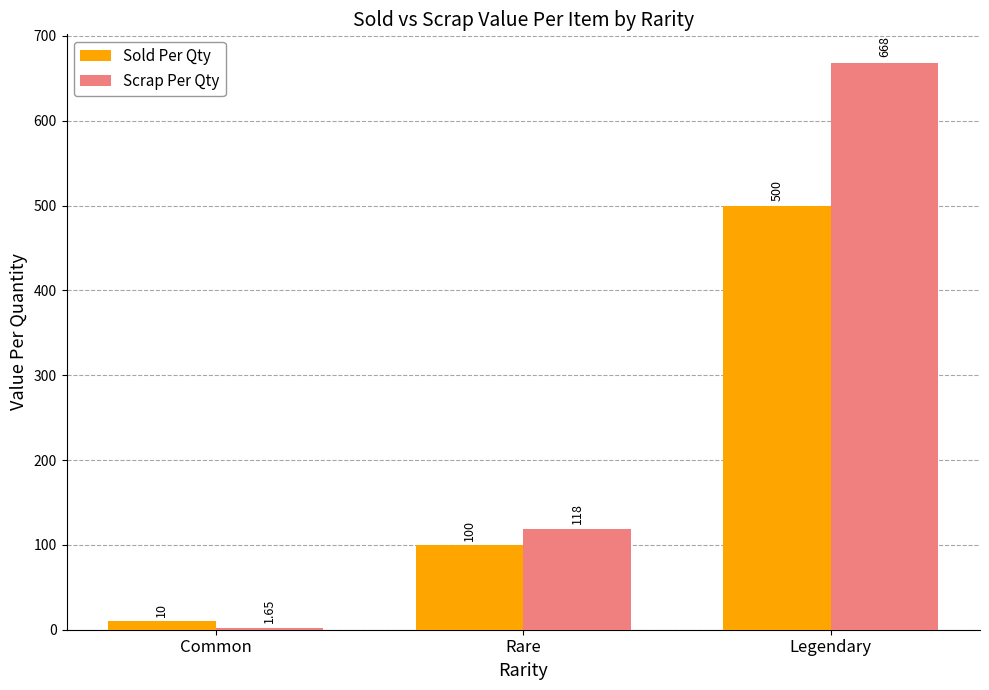

What is the average value of the Scrap Per Qty series?

262.7